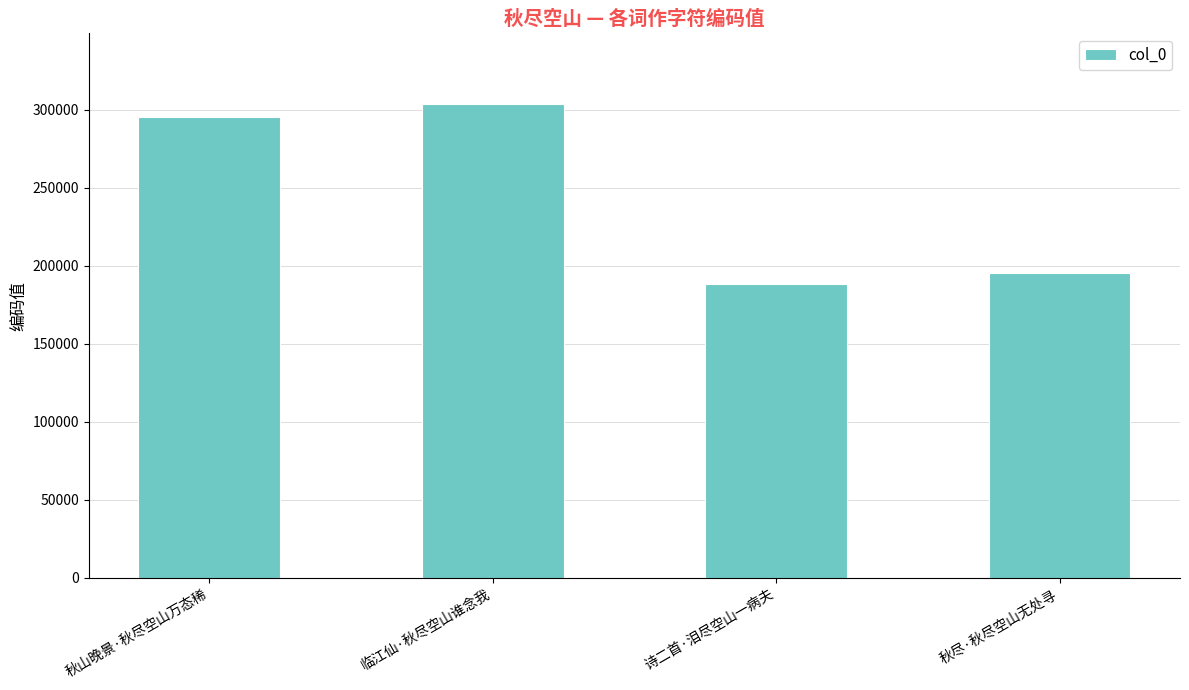

What is the difference between the values at 秋尽·秋尽空山无处寻 and 诗二首·泪尽空山一病夫?

7149